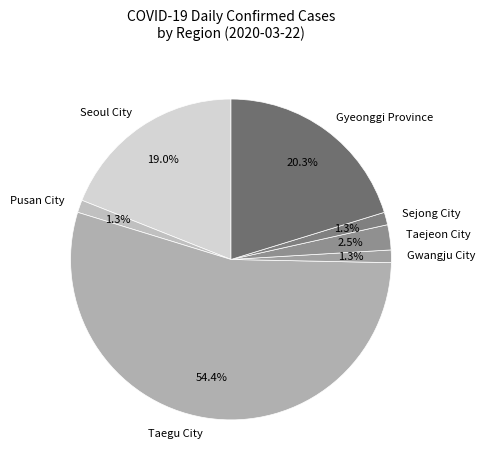

Do Pusan City and Taegu City together represent more than half of the pie?

Yes